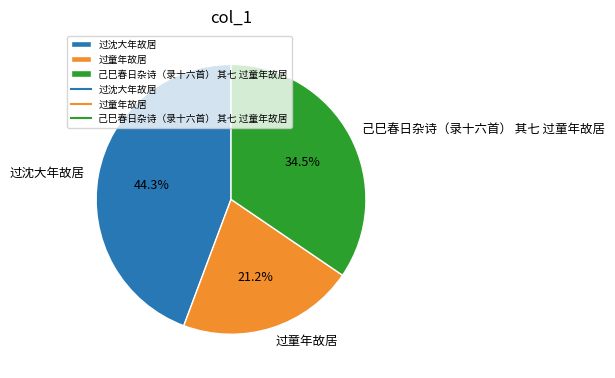

Do 过童年故居 and 己巳春日杂诗（录十六首） 其七 过童年故居 together represent more than half of the pie?

Yes